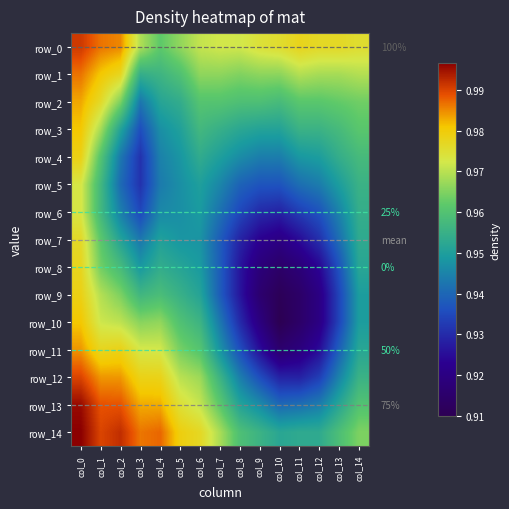

Which series has the largest total across all categories?

row_0